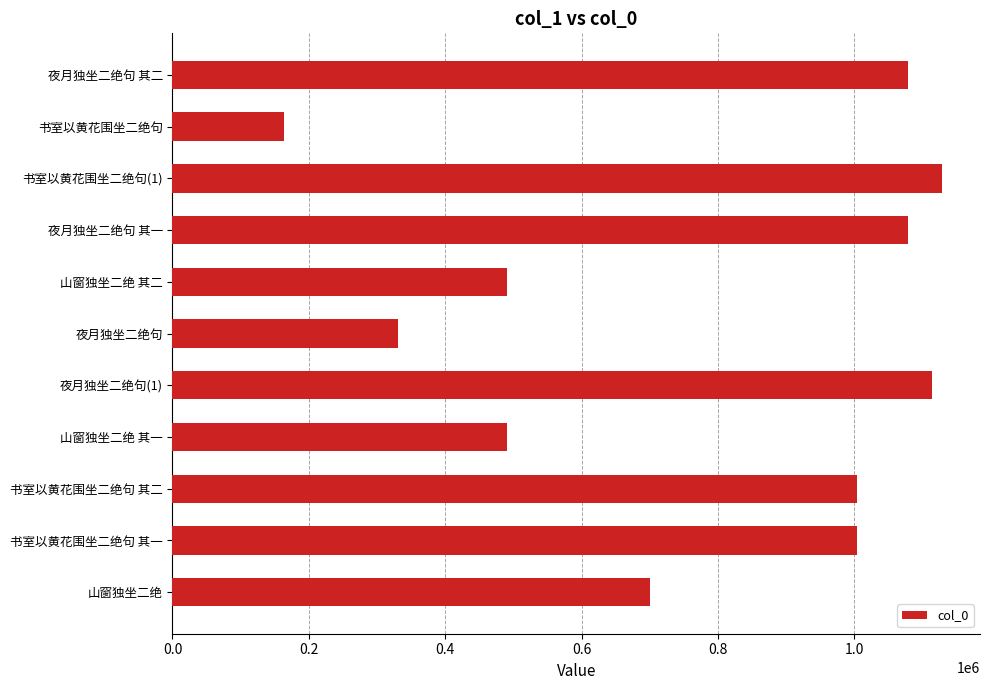

How many distinct data groups are displayed?

1